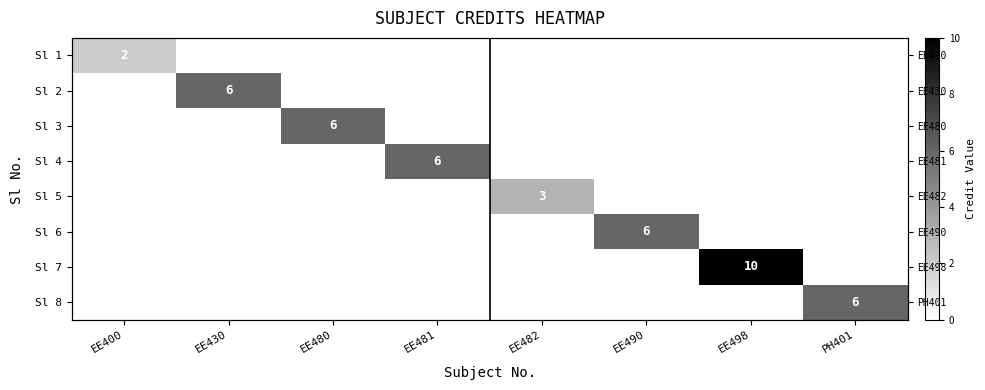

What is the total value across all series at EE400?

2